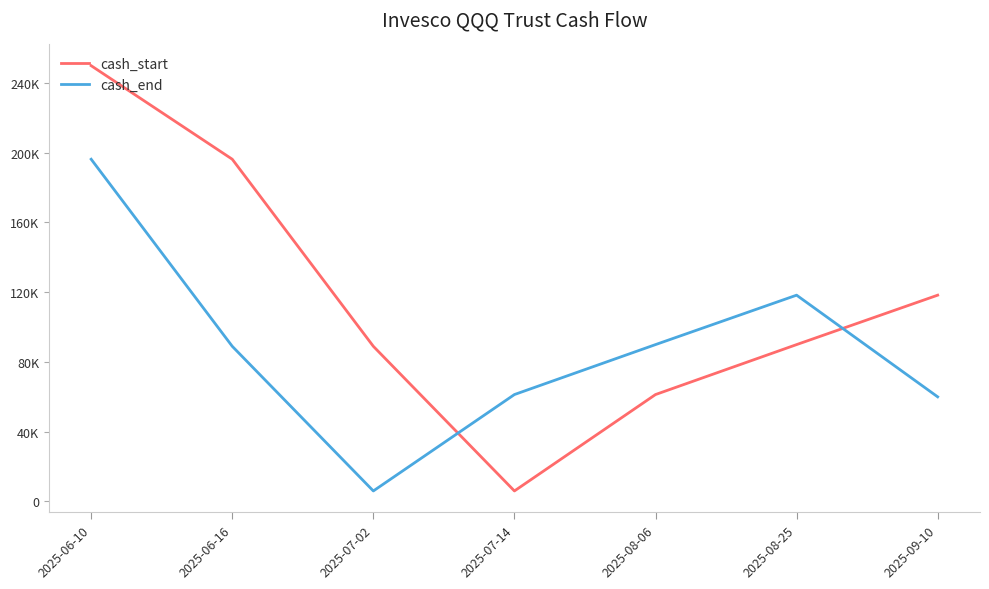

What are all the series names shown in the legend?

cash_start, cash_end